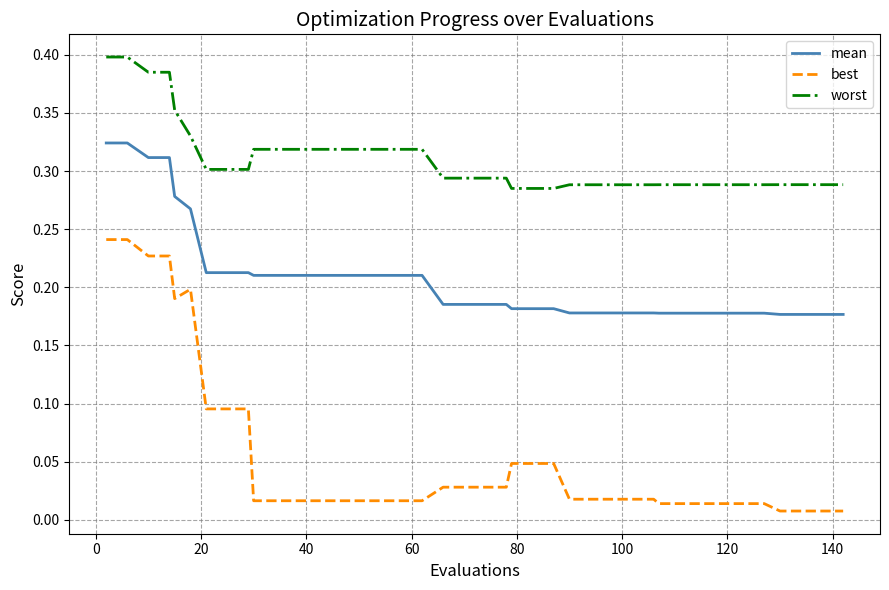

Which series has the widest spread of values?

best